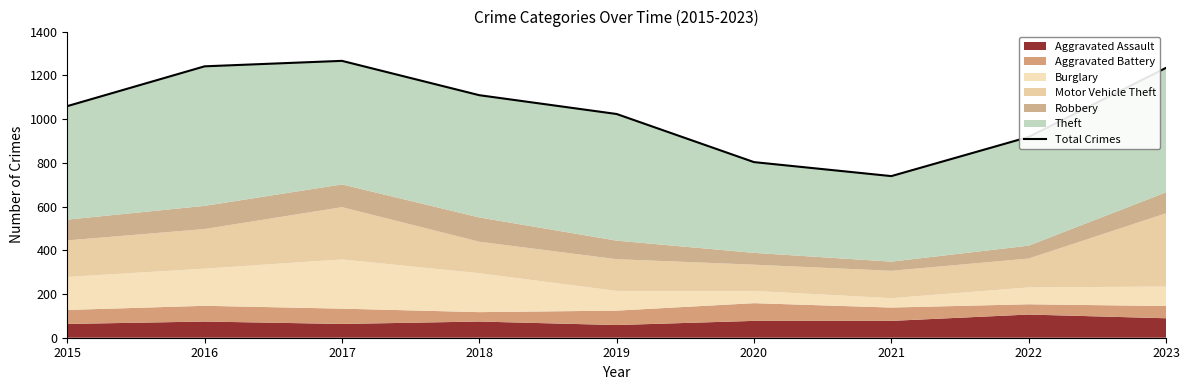

Reading left to right, what are all the values shown in this chart?

1059	1241	1266	1109	1023	803	739	918	1234